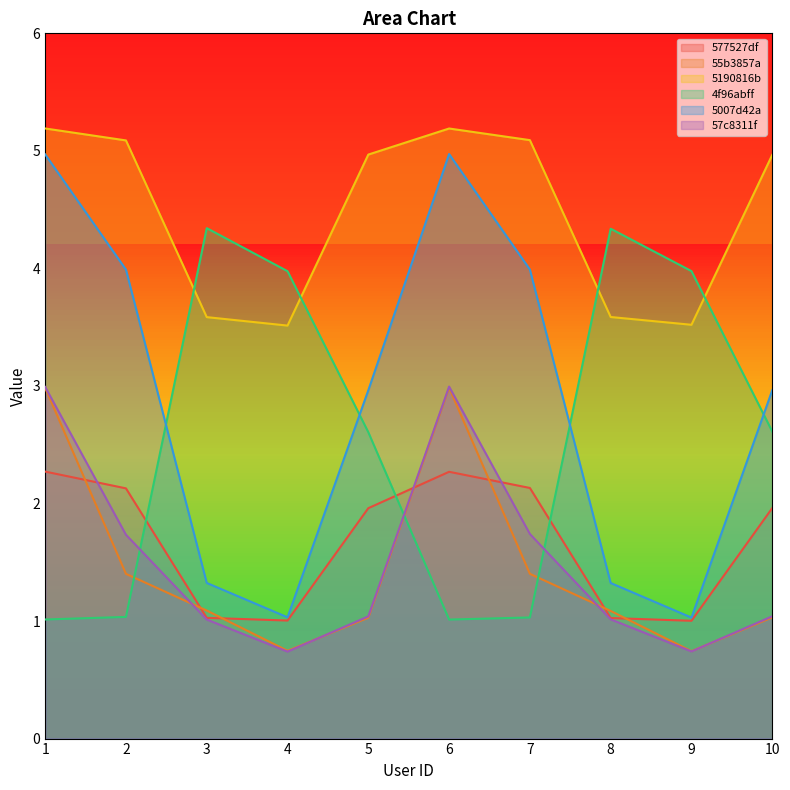

Is the value of 5007d42ae4b09eefeb1d3592 at 5 greater than the value of 4f96abffe4b0d6680052c9a1 at 6?

Yes